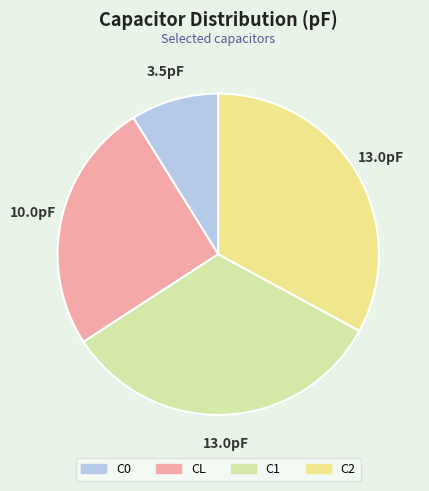

Does C1 represent more than half of the total?

No